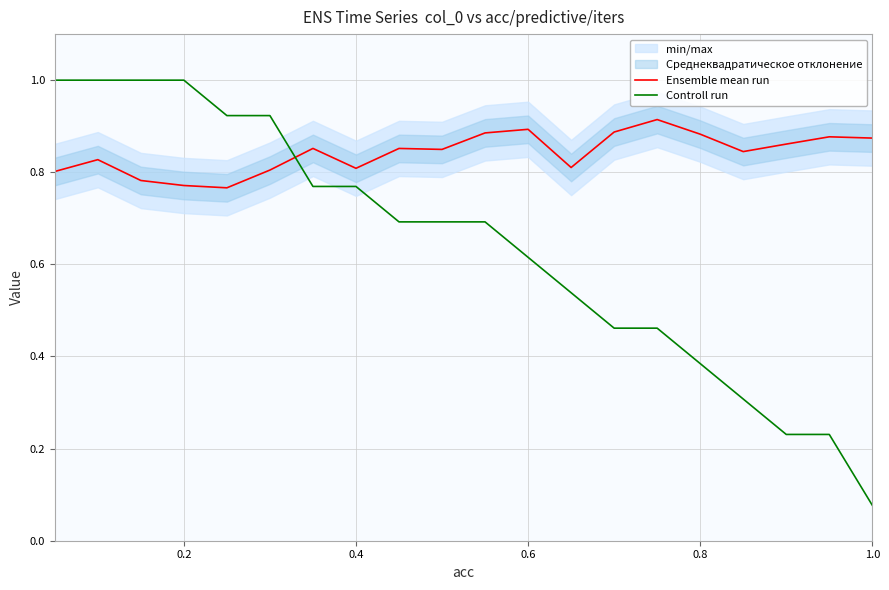

Where is Controll run nearest to the value 0?

1.0